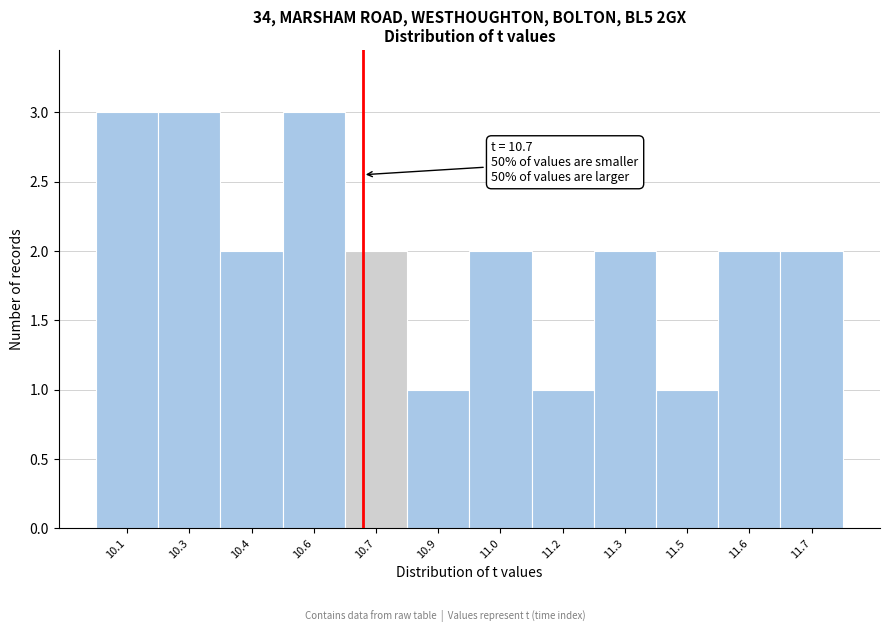

Reading left to right, extract all data points from this chart.

10.1=3	10.3=3	10.4=2	10.6=3	10.7=2	10.9=1	11.0=2	11.2=1	11.3=2	11.5=1	11.6=2	11.7=2